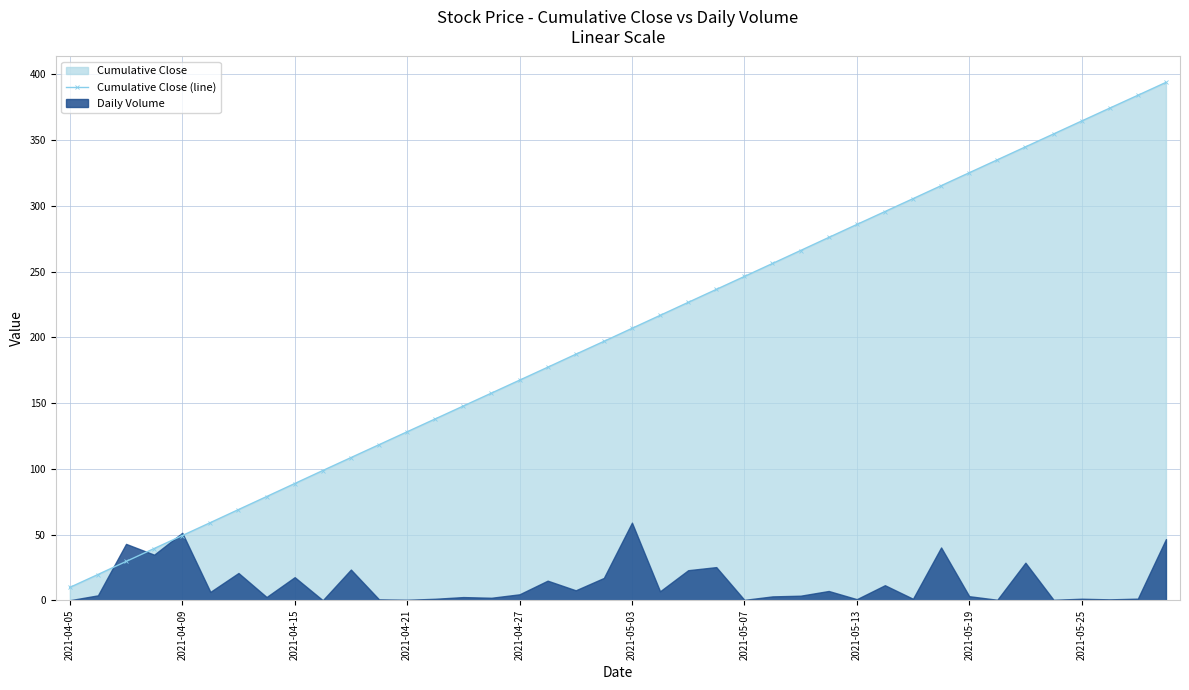

What is the sum of the values at 21 and 14?

364.4